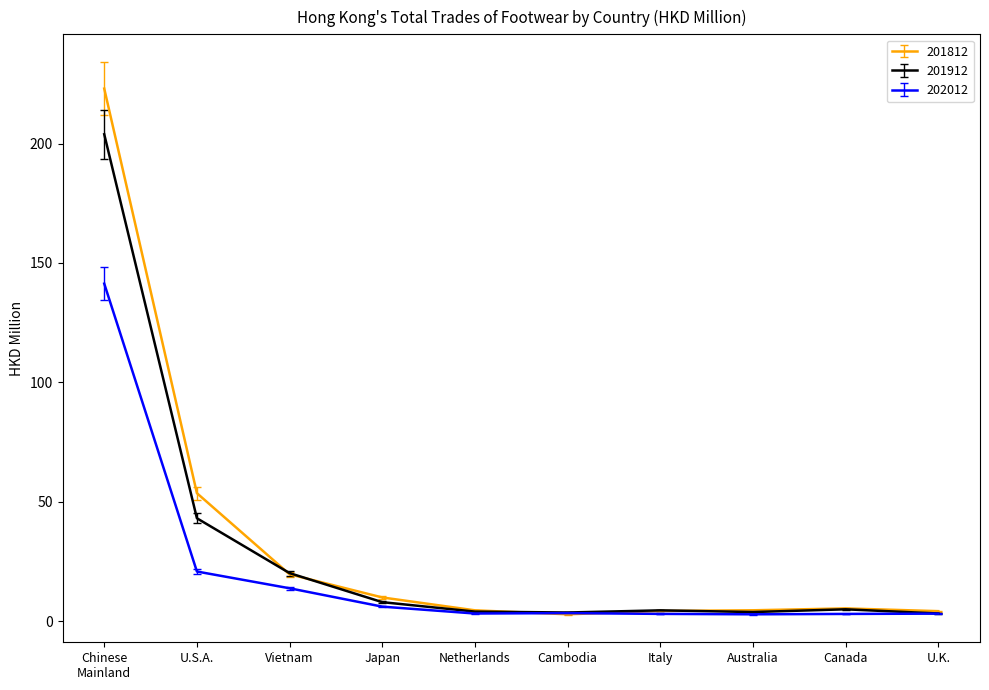

How many lines are shown in the chart?

3